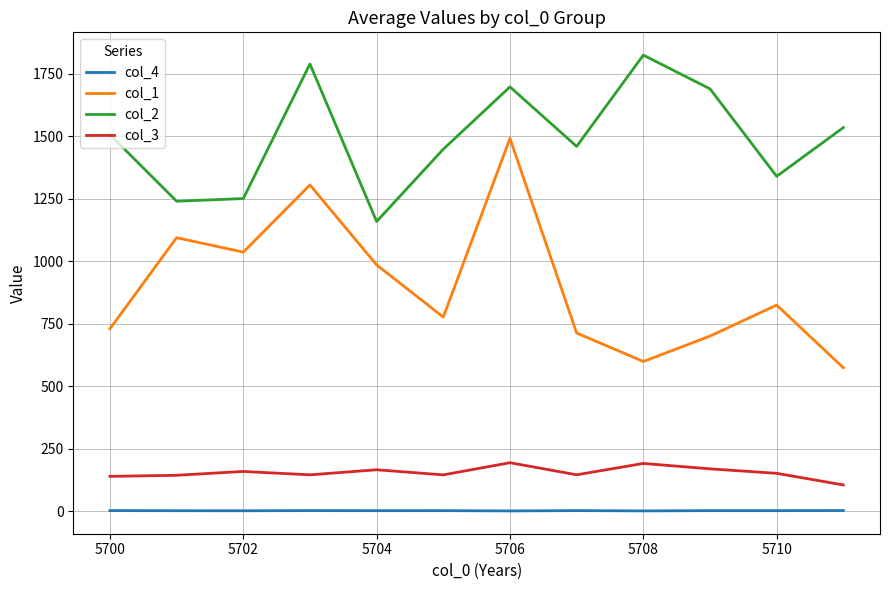

What is the sum of all col_2 values?

17943.3